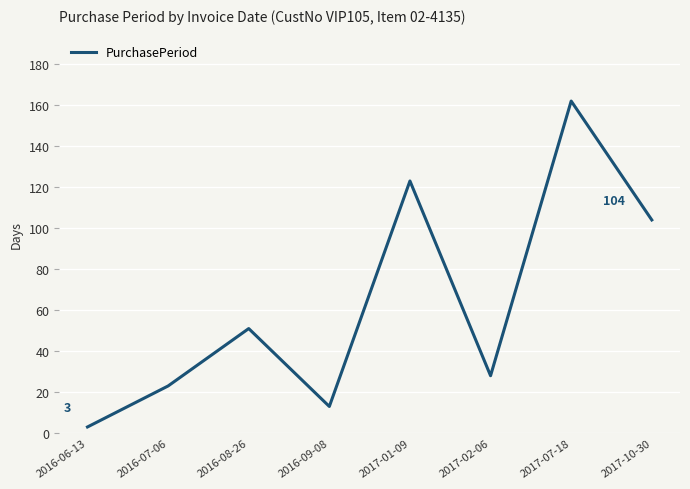

Reading left to right, transcribe all the data shown in this chart.

2016-06-13=3	2016-07-06=23	2016-08-26=51	2016-09-08=13	2017-01-09=123	2017-02-06=28	2017-07-18=162	2017-10-30=104